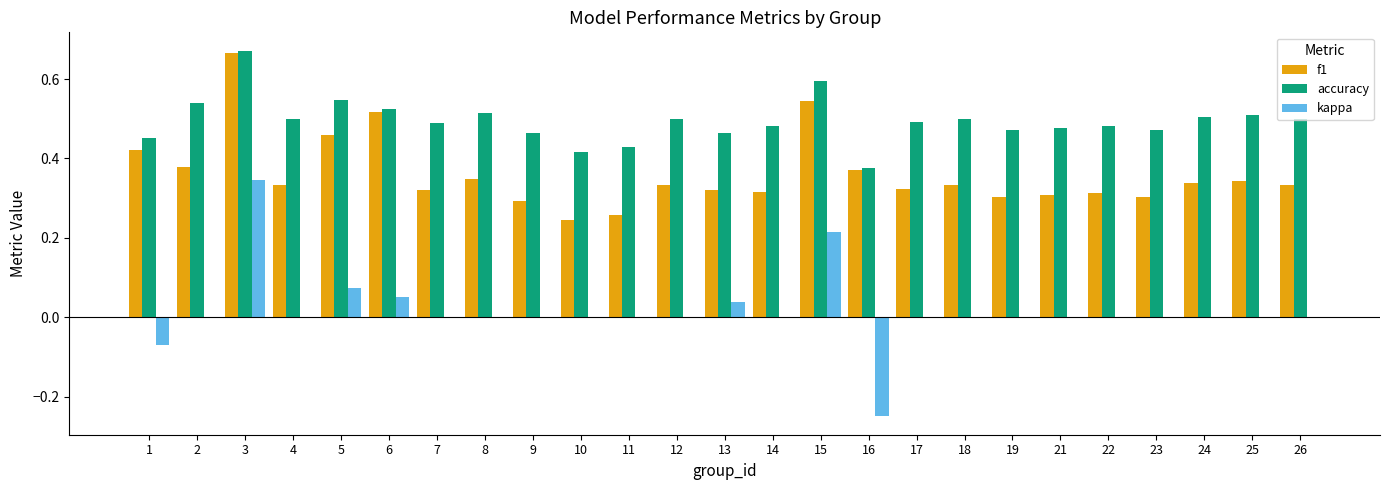

The accuracy series shows 0.3 at 12. True or false?

False